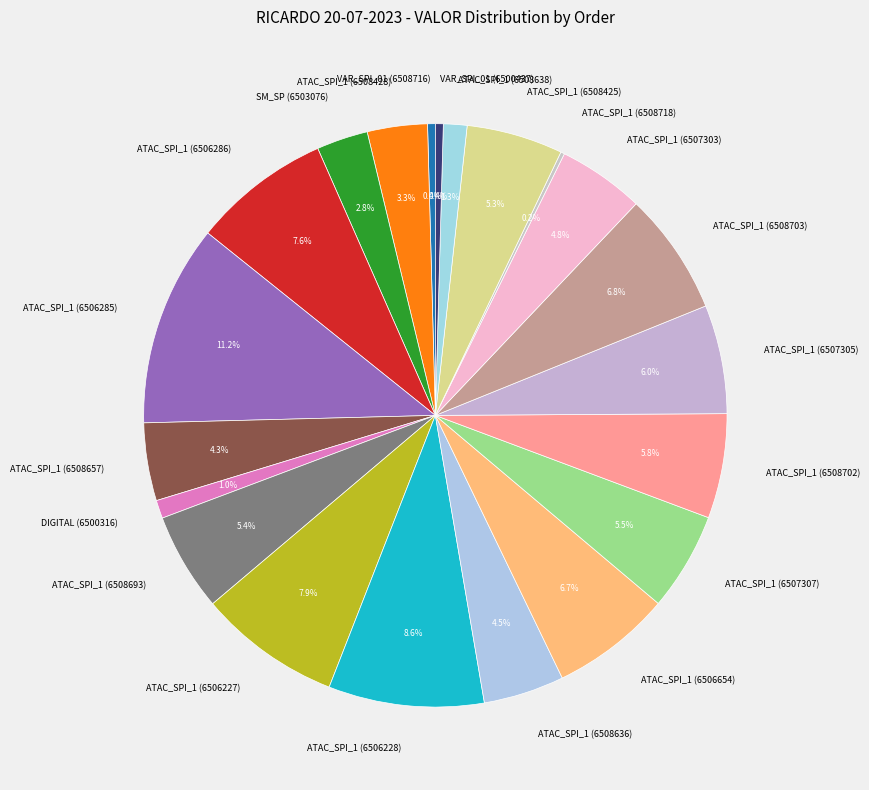

Does ATAC_SPI_1 (6508703) represent more than half of the total?

No